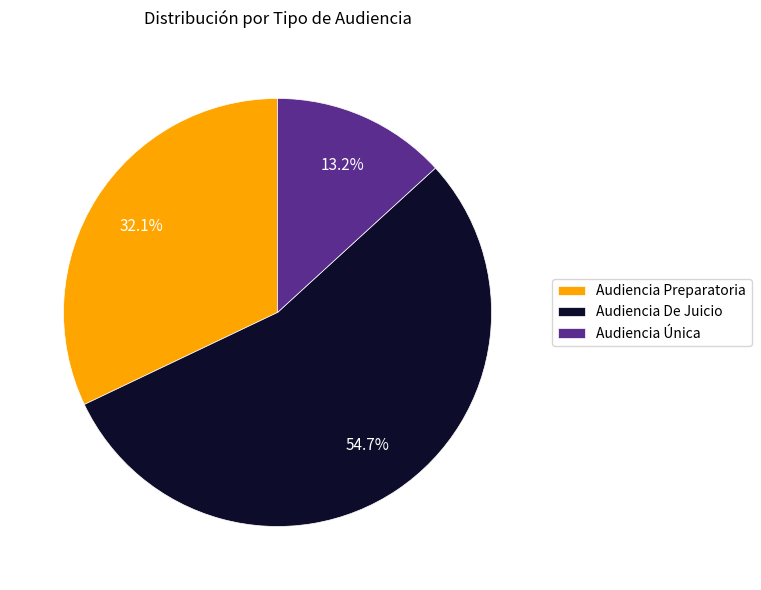

Which slice is the largest?

Audiencia De Juicio